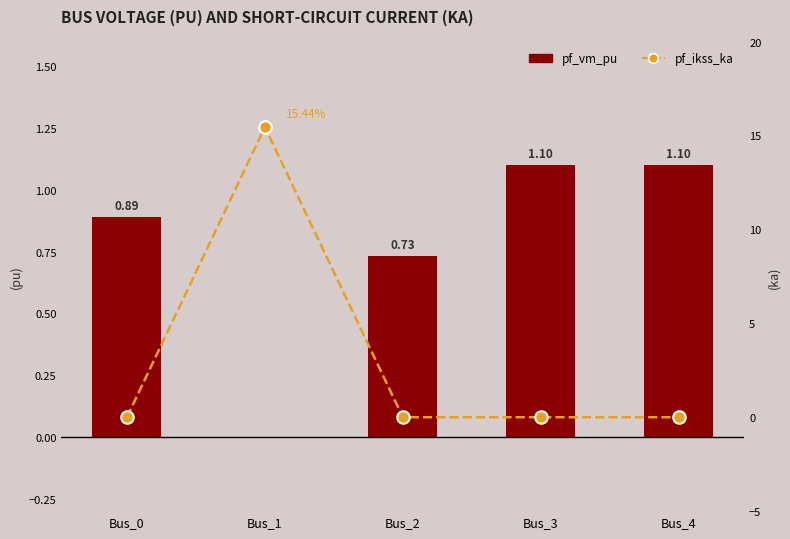

What is the difference between the maximum and minimum values in the pf_vm_pu series?

1.1